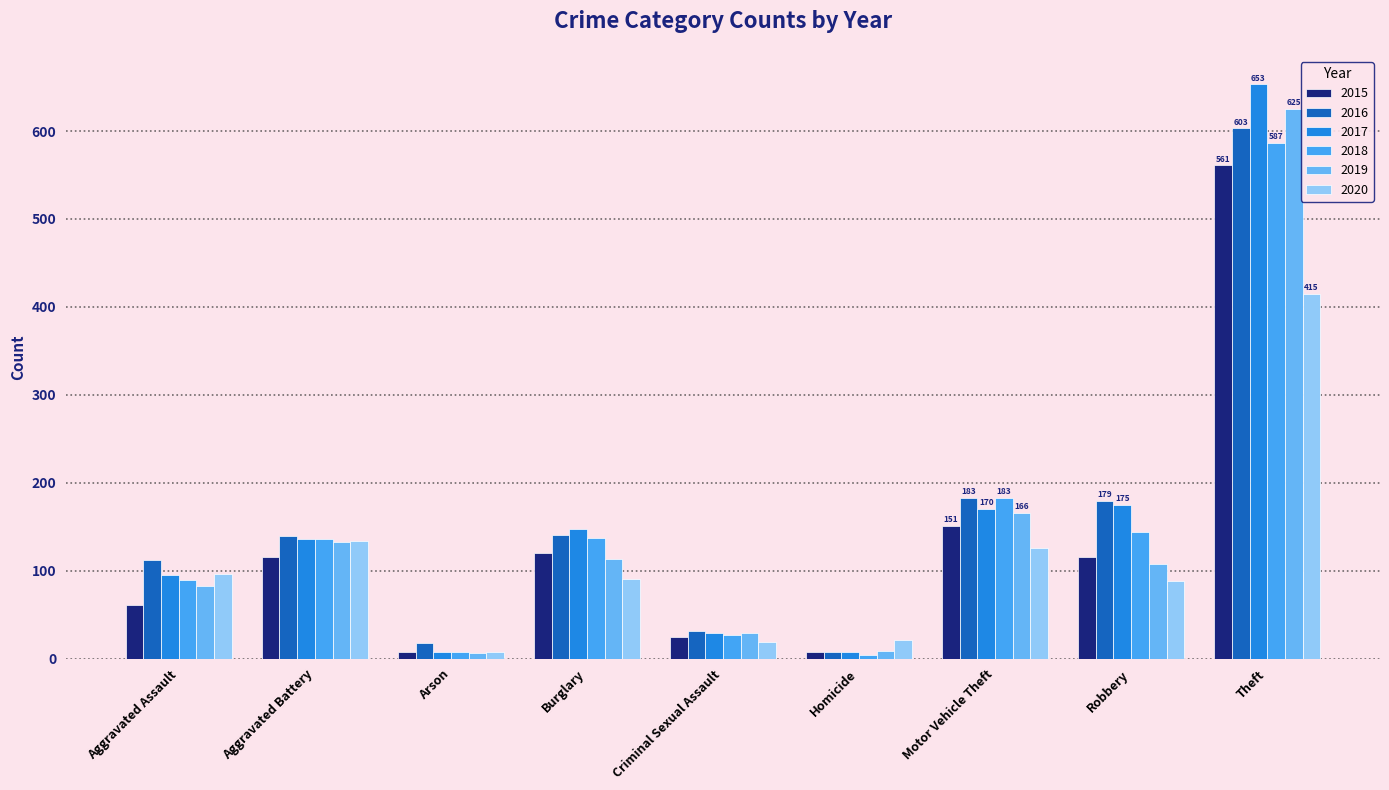

How many data points does each series have?

9